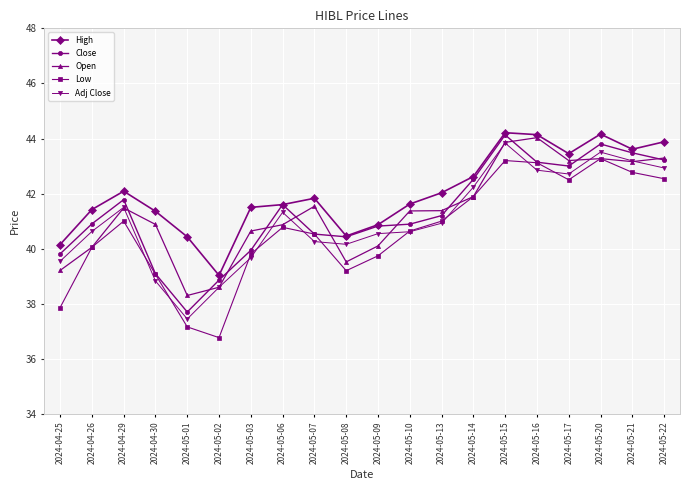

True or false: High and Low intersect in this chart.

False